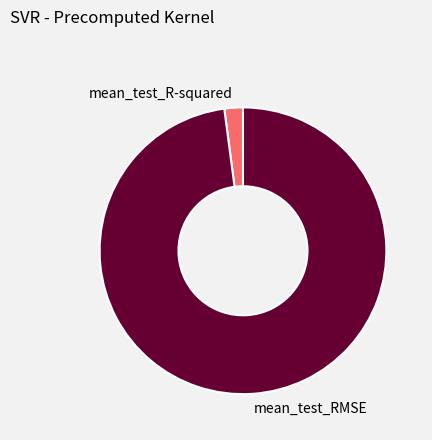

The mean_test_R-squared slice represents 16% of the pie. True or false?

False